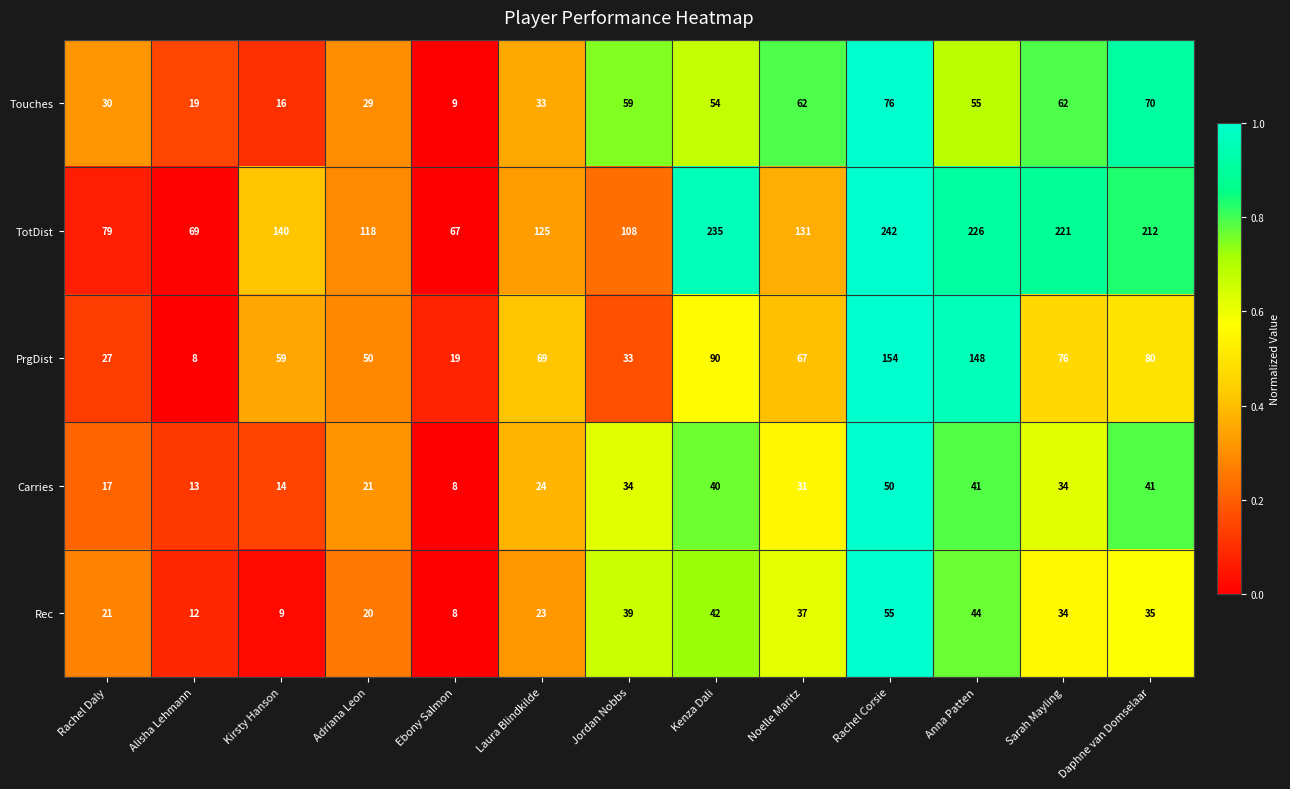

Which category has the lowest value in the Rec series?

Ebony Salmon